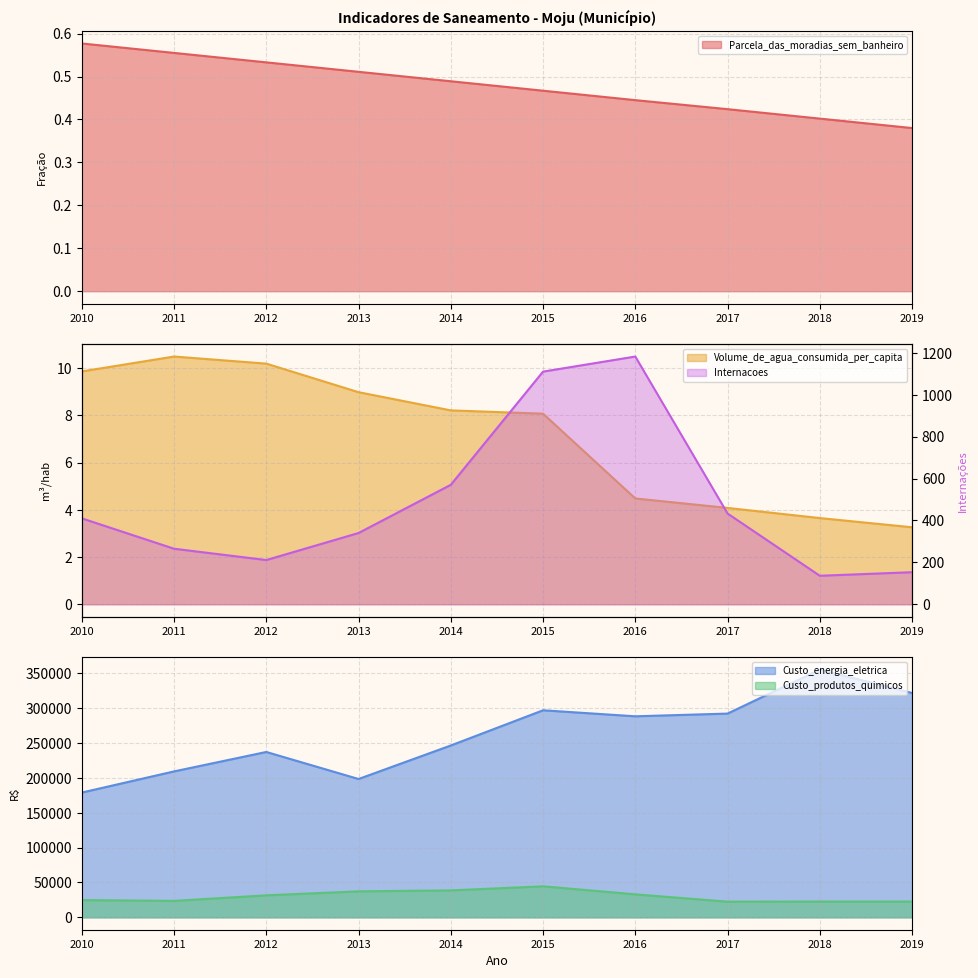

Reading left to right, what are all the values shown in this chart?

Parcela_das_moradias_sem_banheiro: 2010=0.6	2011=0.6	2012=0.5	2013=0.5	2014=0.5	2015=0.5	2016=0.4	2017=0.4	2018=0.4	2019=0.4
Volume_de_agua_consumida_per_capita: 2010=9.9	2011=10.5	2012=10.2	2013=9.0	2014=8.2	2015=8.1	2016=4.5	2017=4.1	2018=3.6	2019=3.3
Custo_energia_eletrica: 2010=178855.6	2011=209192.0	2012=237055.0	2013=198303.0	2014=246357.0	2015=296813.0	2016=288191.8	2017=292083.6	2018=355125.1	2019=321615.6
Custo_produtos_quimicos: 2010=24748.9	2011=23581.0	2012=31532.0	2013=37257.0	2014=38633.0	2015=44463.3	2016=32951.9	2017=22458.7	2018=22635.2	2019=22652.4
Internacoes: 2010=410.0	2011=265.0	2012=211.0	2013=340.0	2014=570.0	2015=1110.0	2016=1182.0	2017=433.0	2018=136.0	2019=153.0